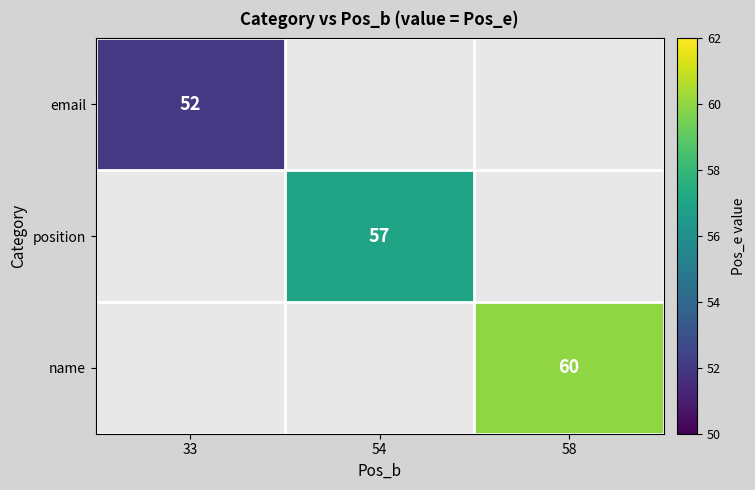

The value of email at 33 is 79. True or false?

False